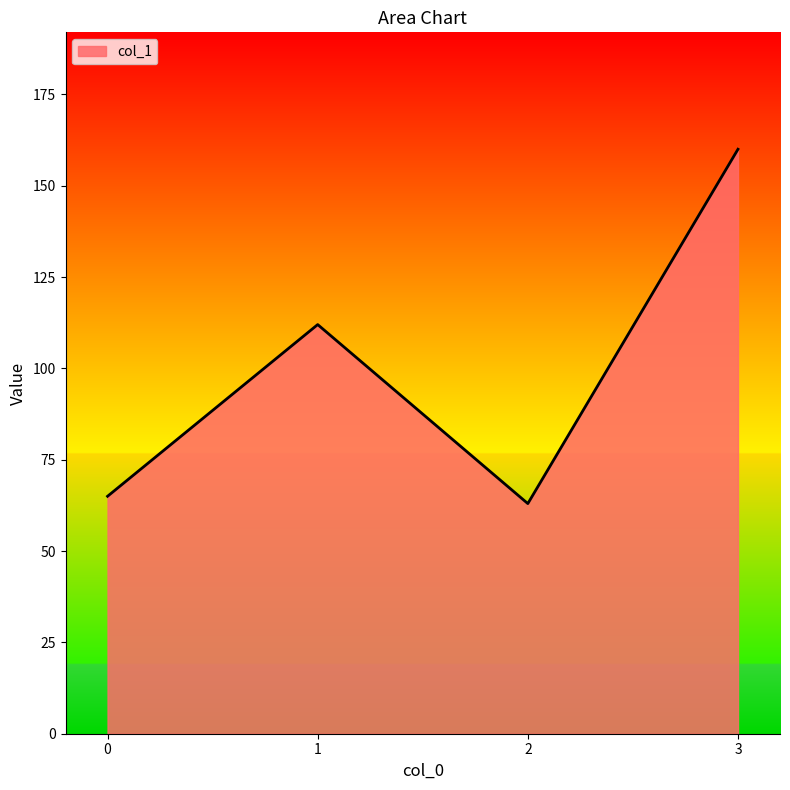

Which label corresponds to the smallest value in the chart?

2